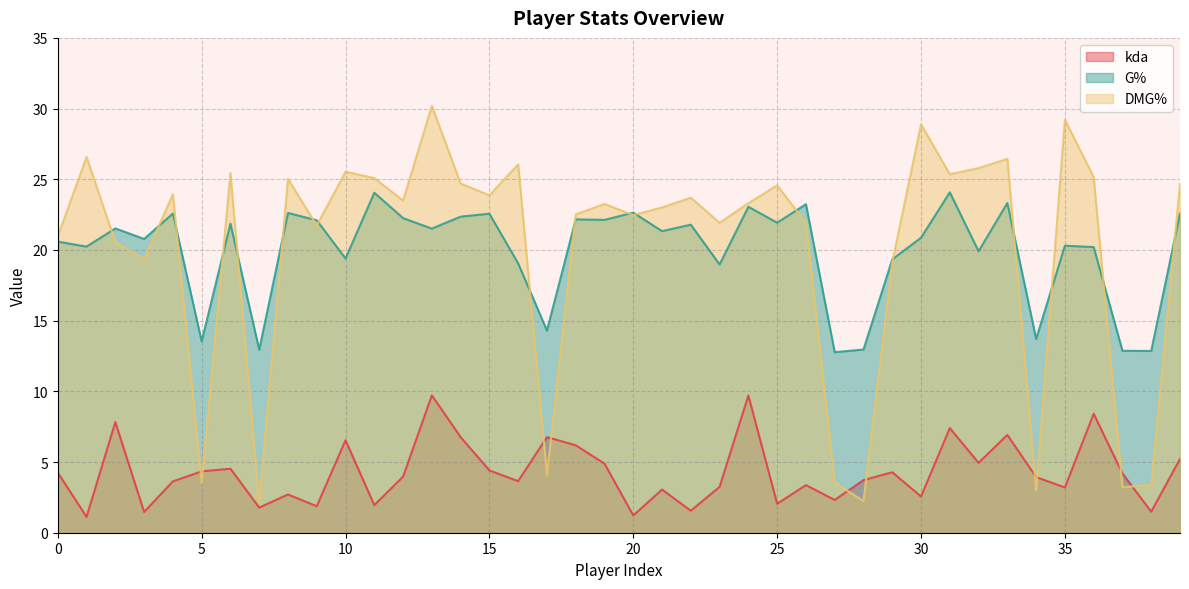

At which category does kda reach its first local peak?

2